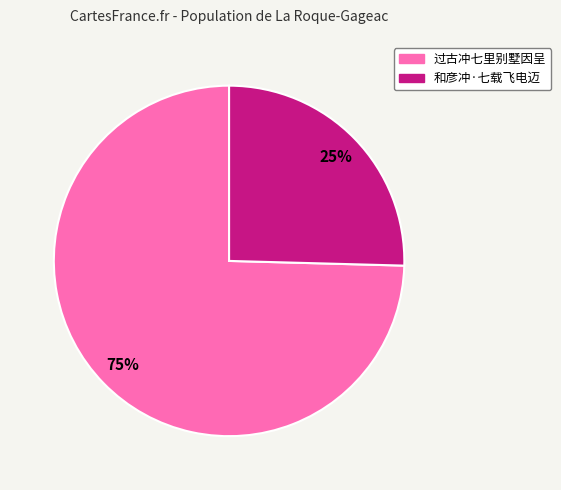

Rank the categories by value from lowest to highest.

和彦冲·七载飞电迈, 过古冲七里别墅因呈